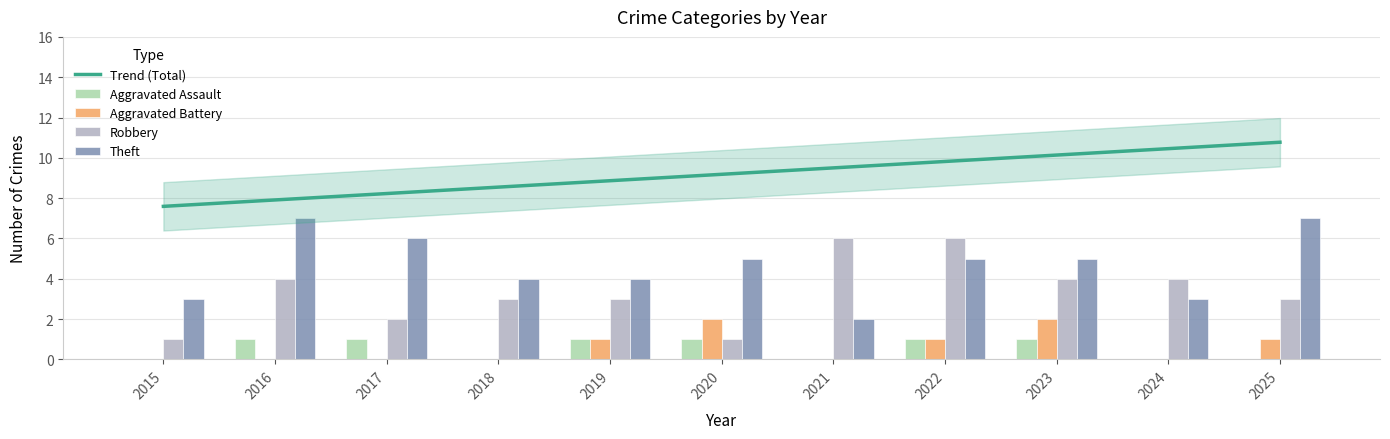

What is the sum of the Robbery values at 2022 and 2017?

8